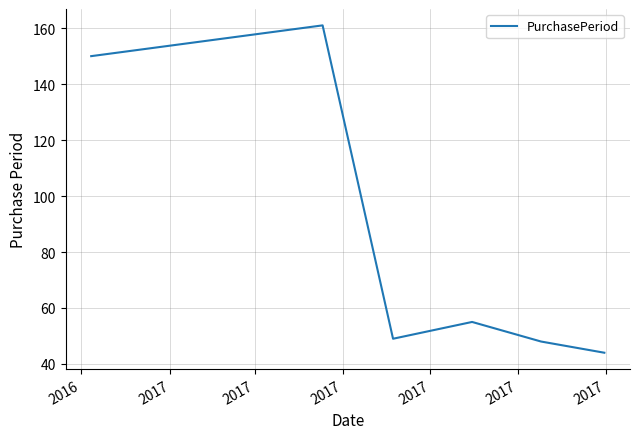

How many interior local peaks (higher than both neighbors) does the data have?

2